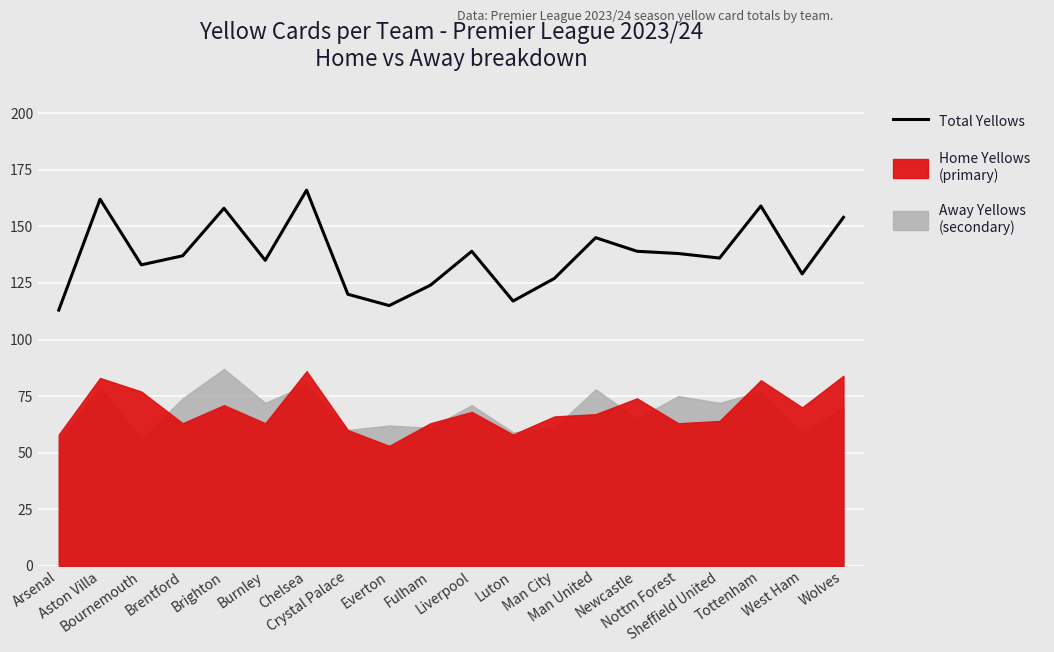

True or false: the data has more than 2 interior local peaks.

True